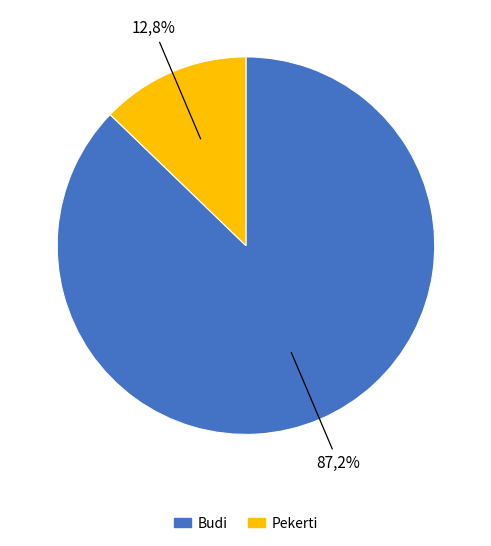

What percentage is the Budi slice, to the nearest percent?

87%